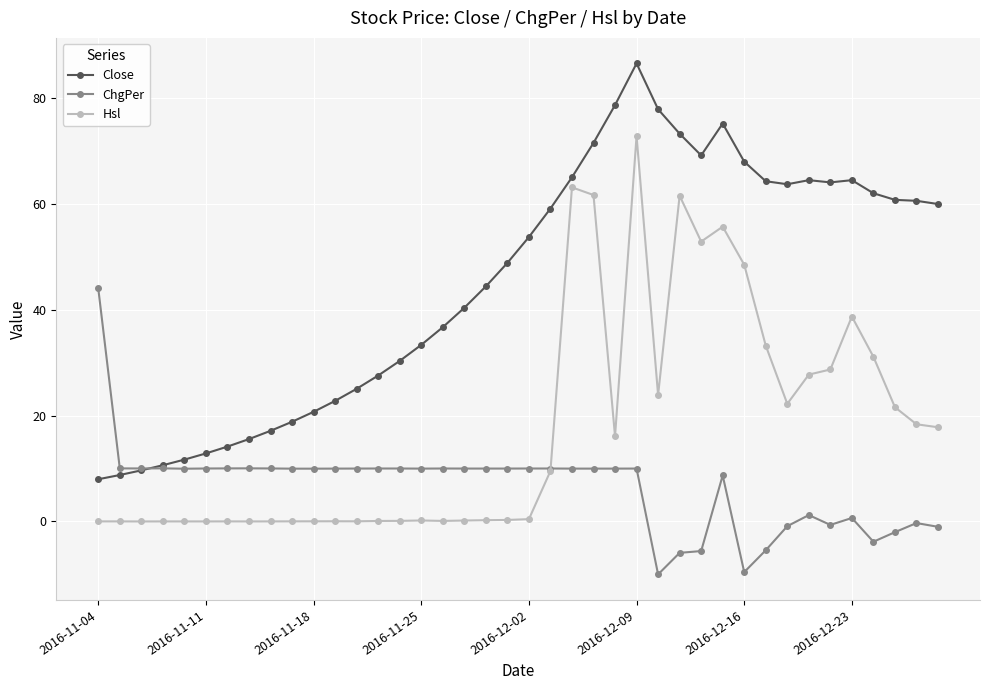

Which series has the largest total across all categories?

Close